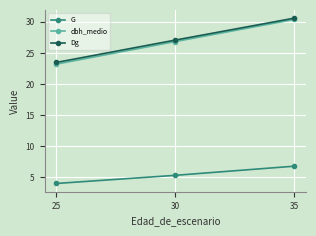

Reading left to right, extract all data points from this chart.

G: 25=4.0	30=5.3	35=6.8
dbh_medio: 25=23.2	30=26.8	35=30.4
Dg: 25=23.5	30=27.1	35=30.6